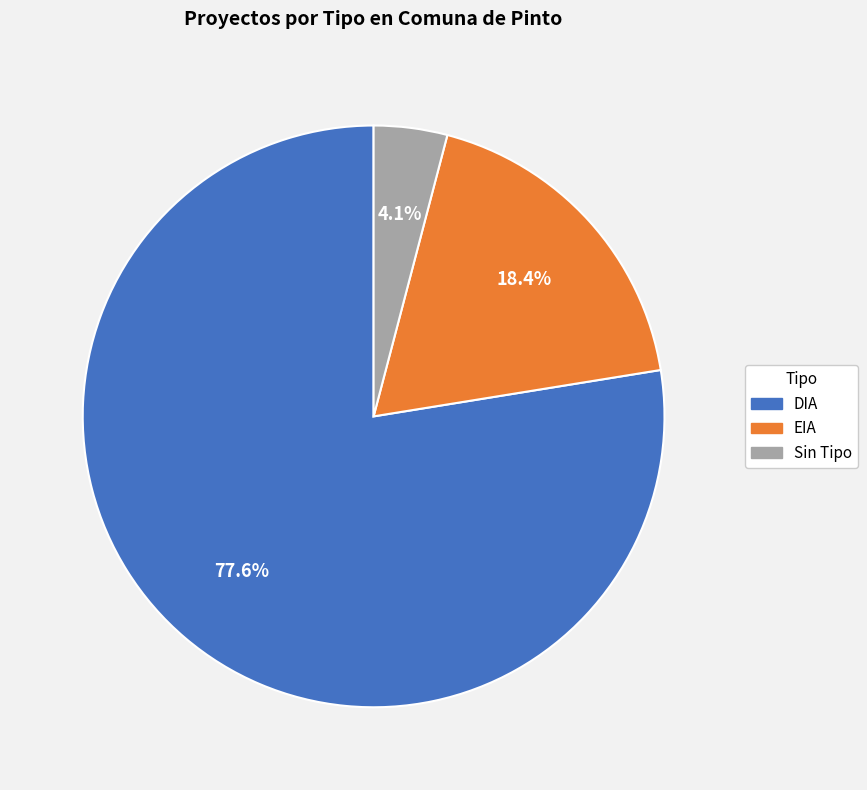

To the nearest percent, what percentage of the pie is EIA?

18%